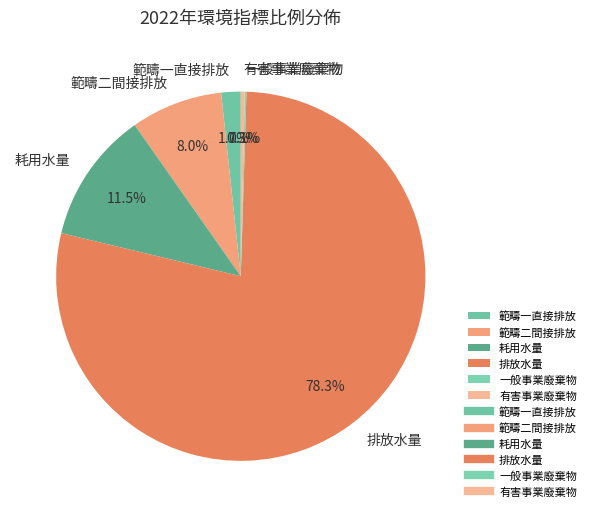

Combined, do 排放水量 and 耗用水量 account for over 50%?

Yes